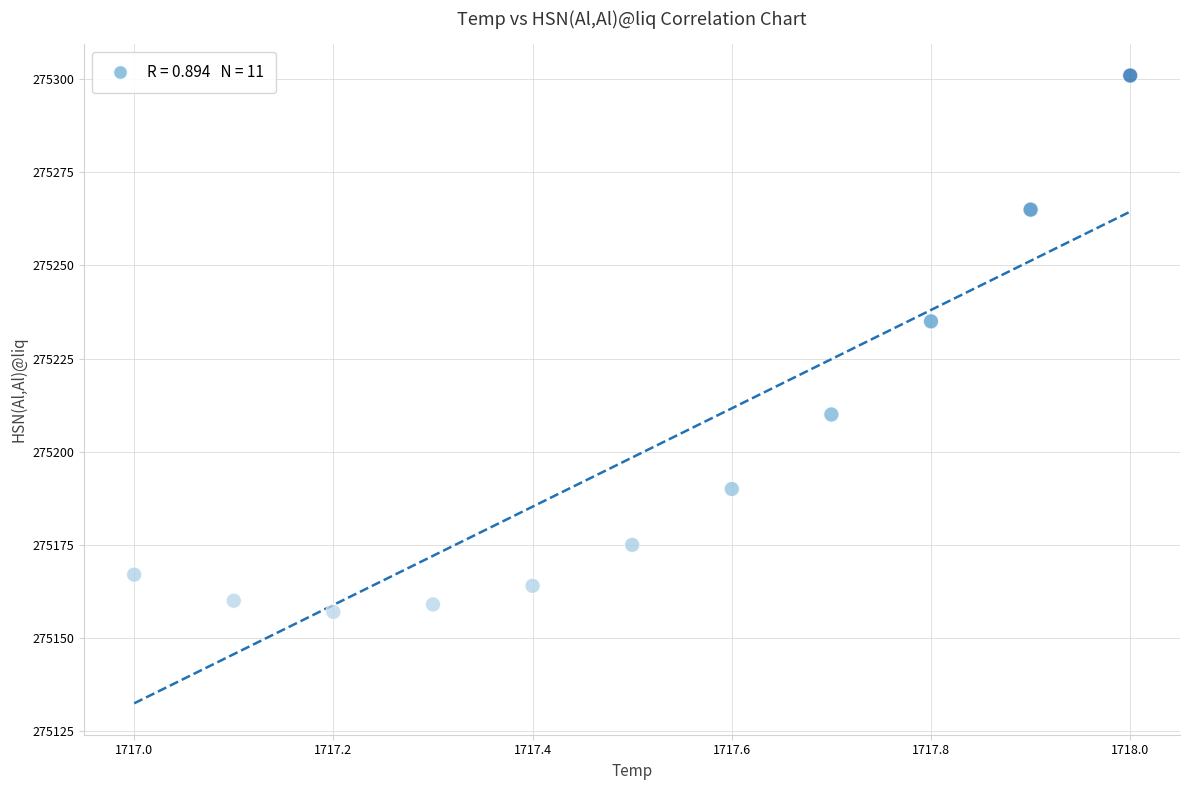

What is the average Y value?

275198